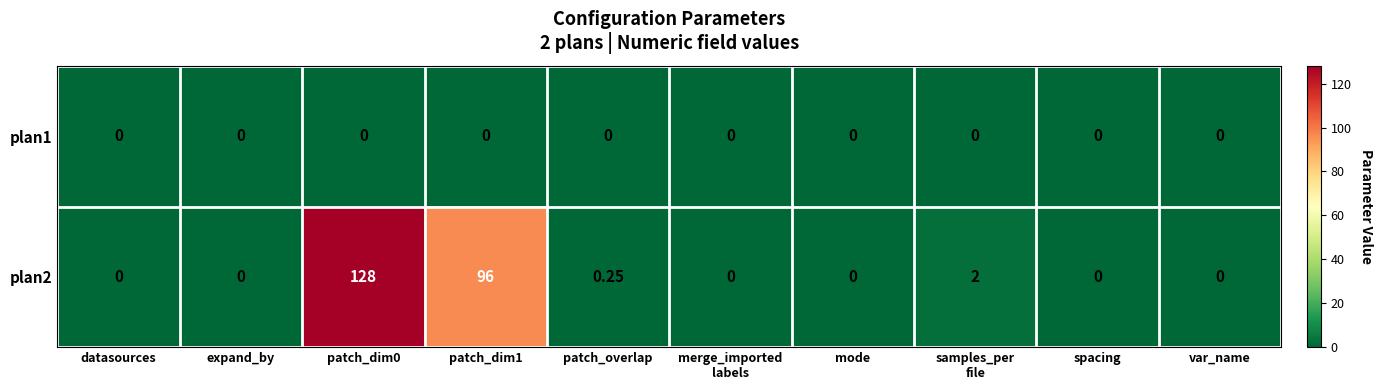

How many distinct data groups are displayed?

2